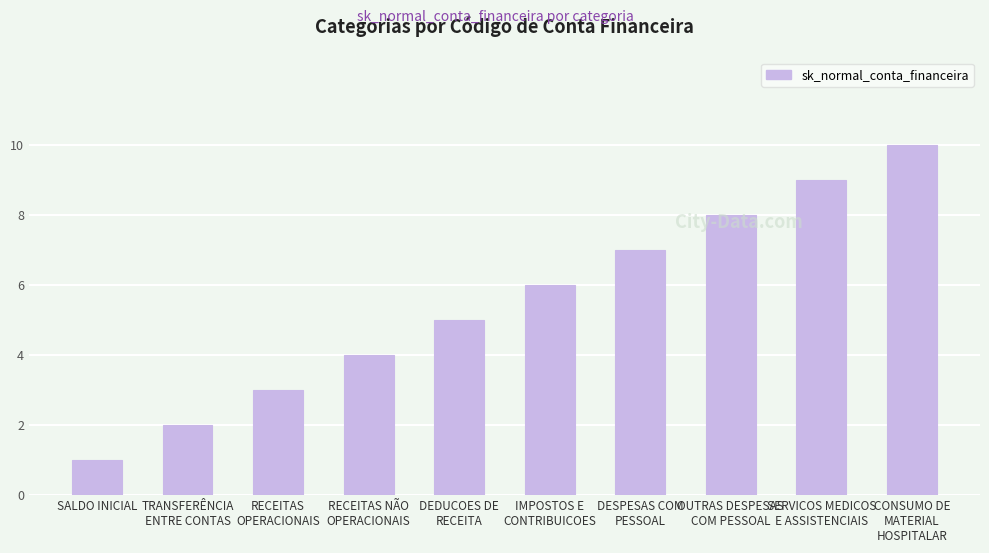

What is the difference between the second highest and minimum values?

8